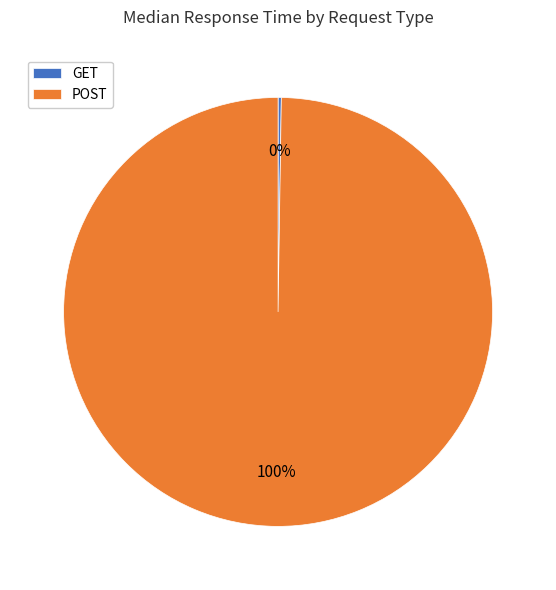

Which slice is the largest?

POST